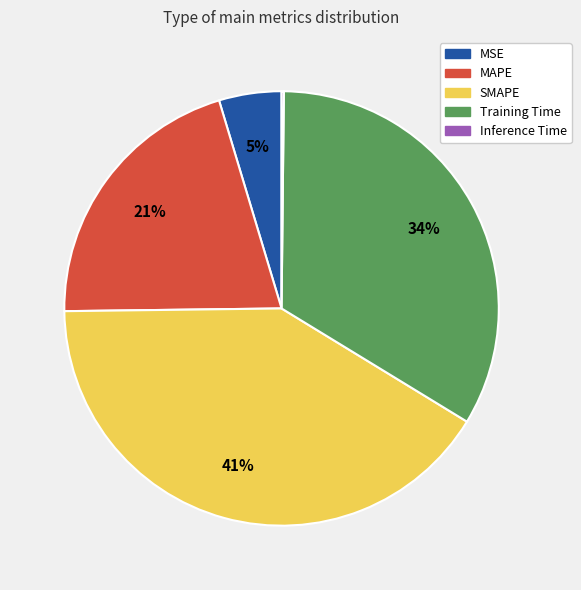

To the nearest percent, what portion does Training Time represent?

34%